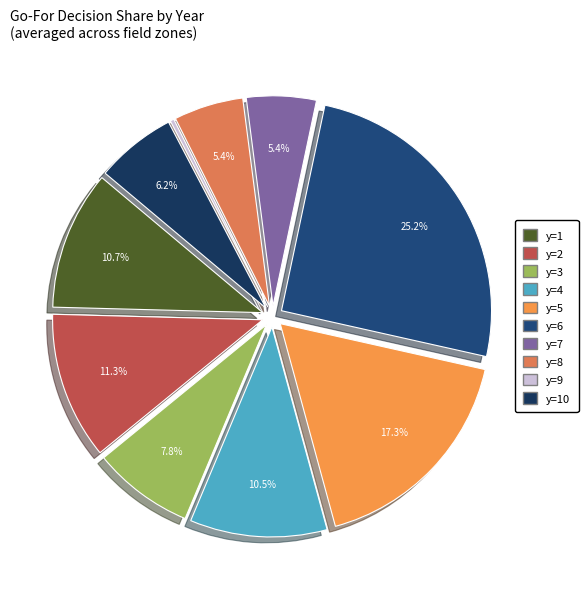

To the nearest percent, what is the difference between the largest and smallest slice percentages?

25%